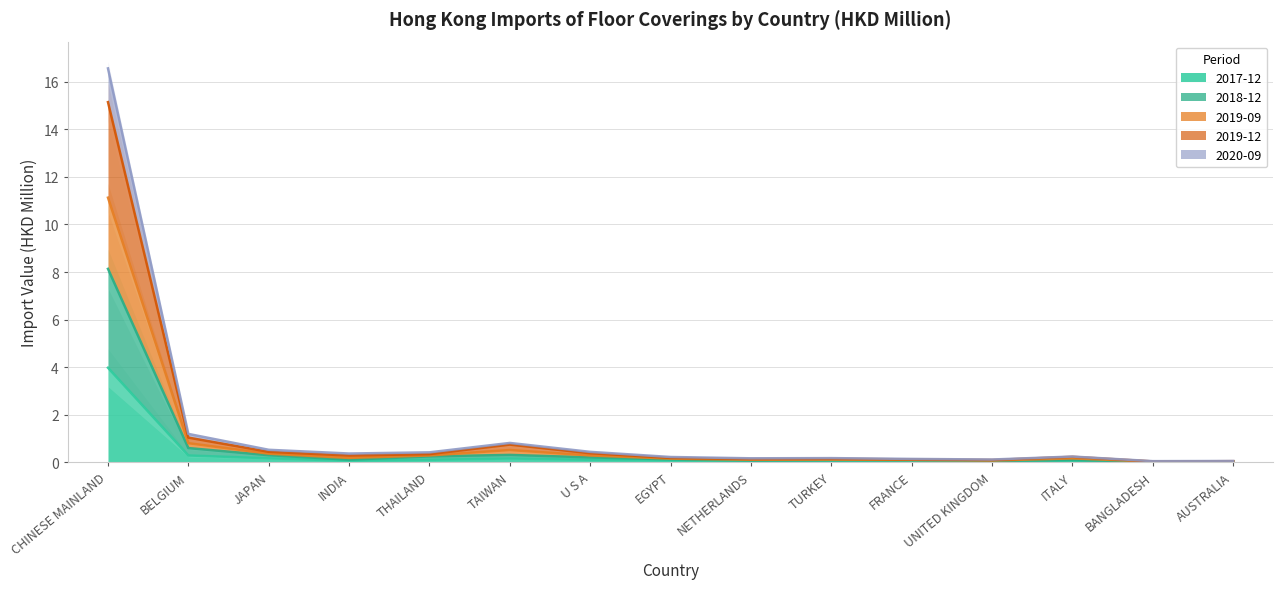

List the labels in order of 201909 value, largest first.

CHINESE MAINLAND, BELGIUM, TAIWAN, JAPAN, U S A, THAILAND, INDIA, ITALY, EGYPT, TURKEY, NETHERLANDS, FRANCE, UNITED KINGDOM, AUSTRALIA, BANGLADESH